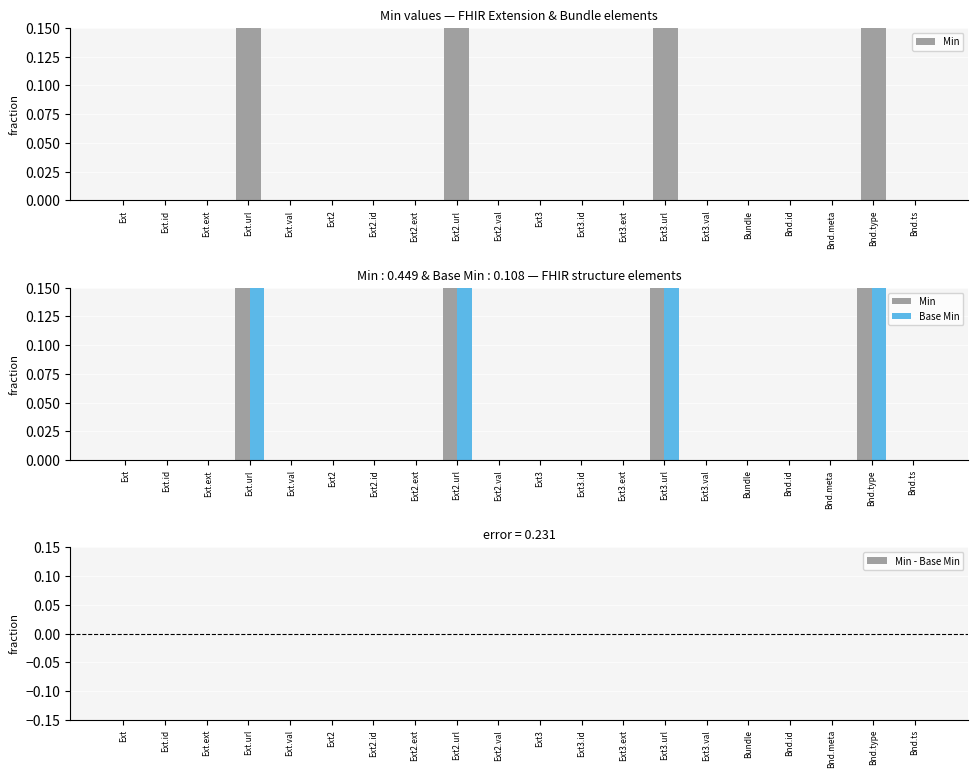

How many Min values are between 0 and 1?

20